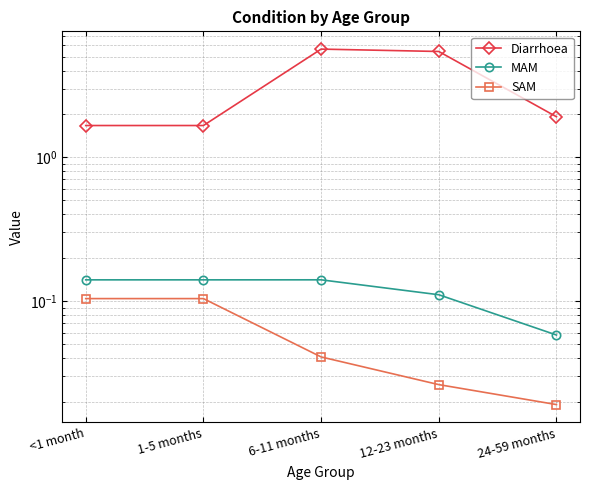

True or false: SAM and Diarrhoea intersect in this chart.

False